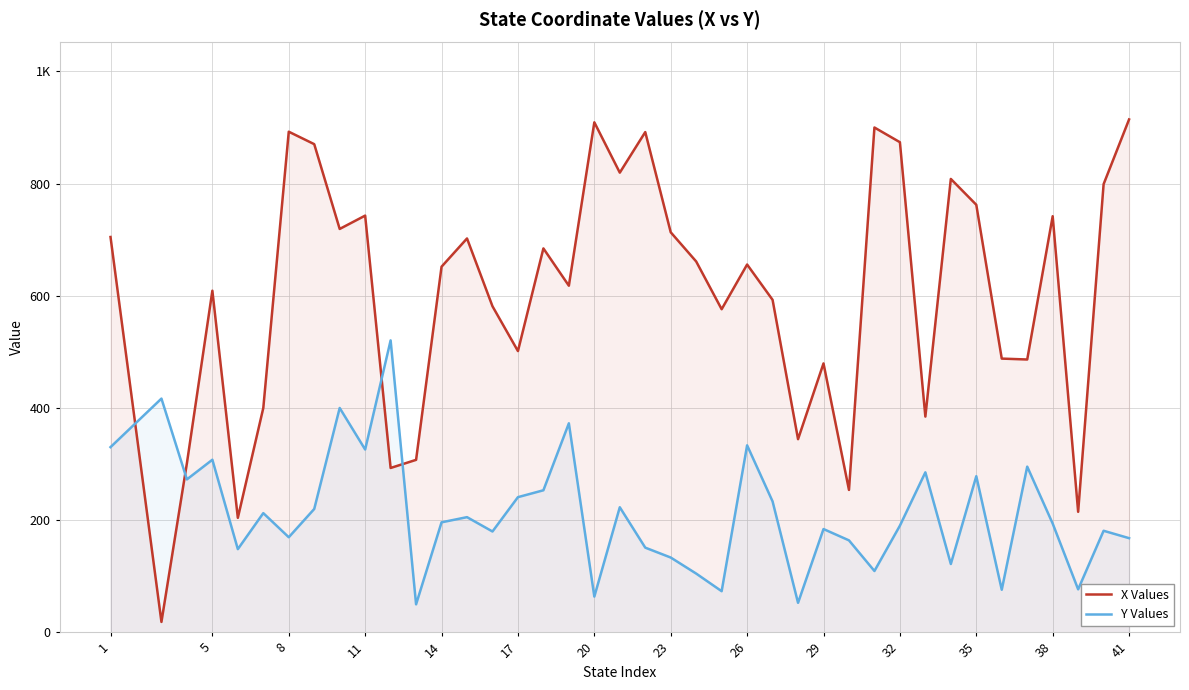

What is the minimum value for Y Values?

49.9